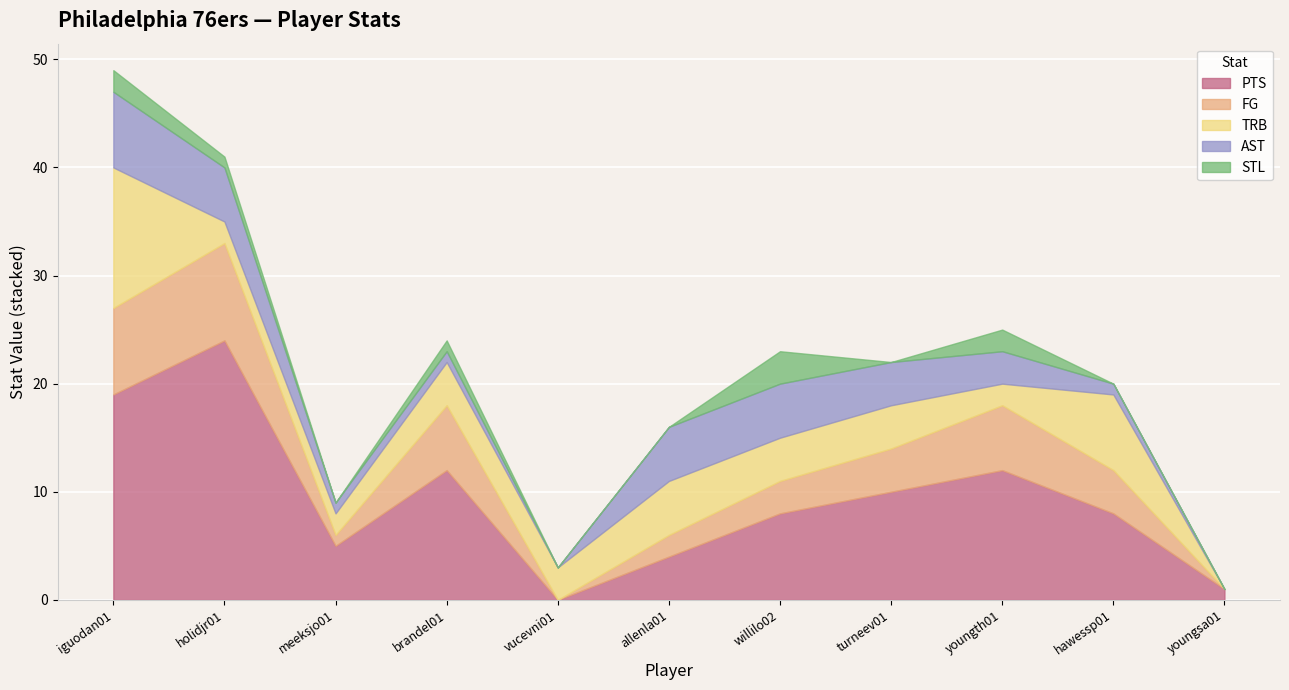

What are all the series names shown in the legend?

PTS, FG, TRB, AST, STL